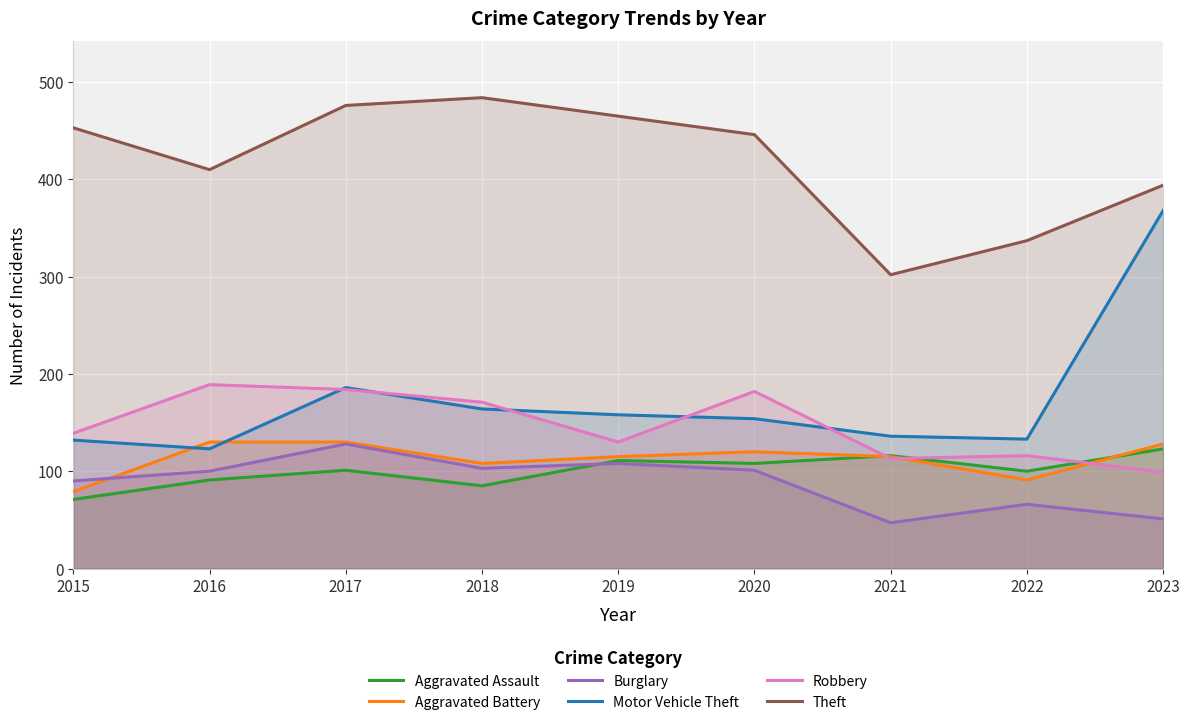

True or false: Burglary and Robbery cross at least once.

False